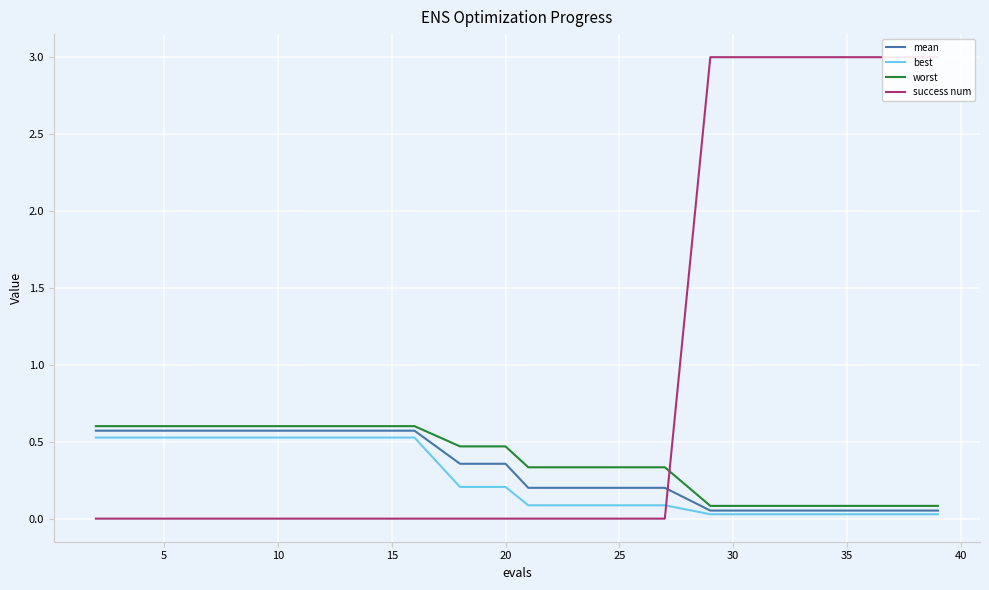

True or false: mean has a value of 0.2 at 25.

True